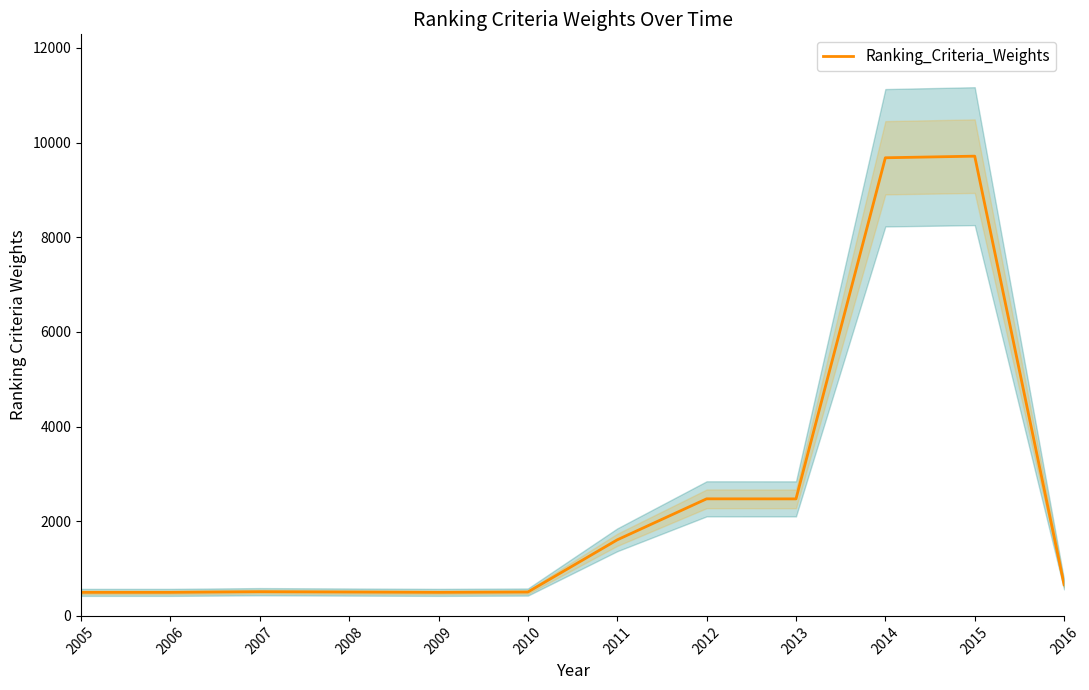

List the labels in order of value, smallest first.

2005, 2006, 2009, 2008, 2010, 2007, 2016, 2011, 2013, 2012, 2014, 2015